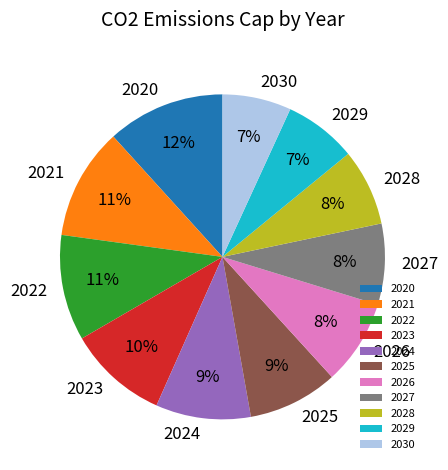

Which slice is the largest?

2020